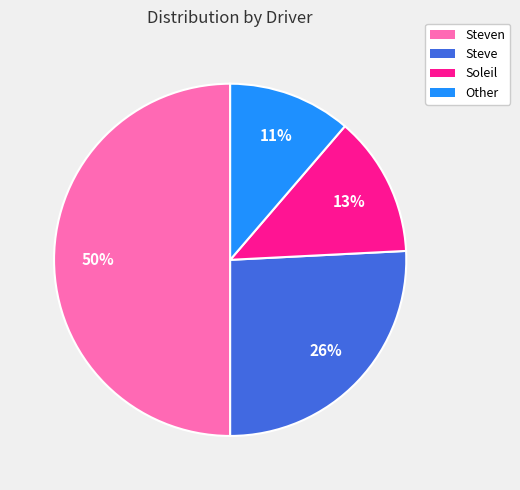

To the nearest percent, what is the average slice percentage?

25%